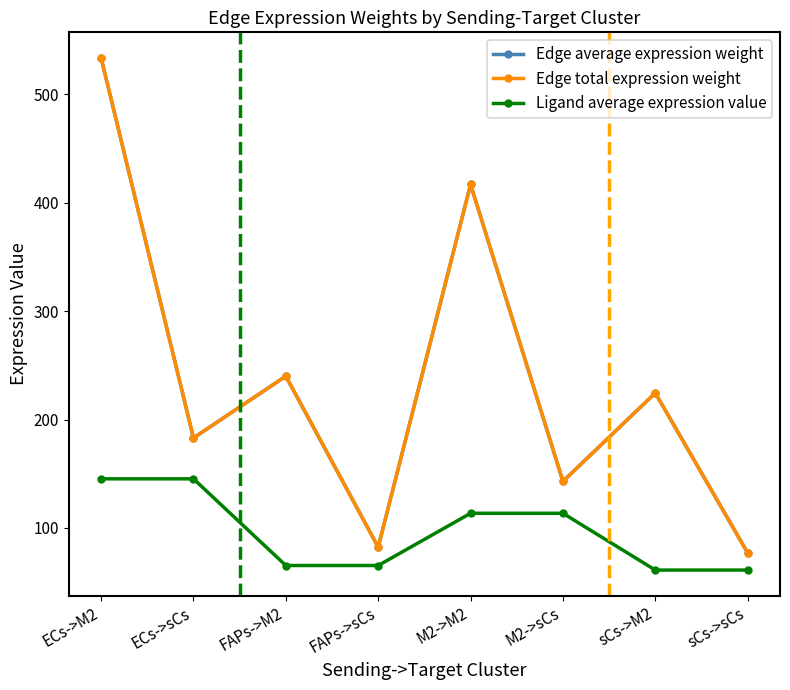

What is the difference between the maximum and minimum values in the Edge total expression weight series?

456.6